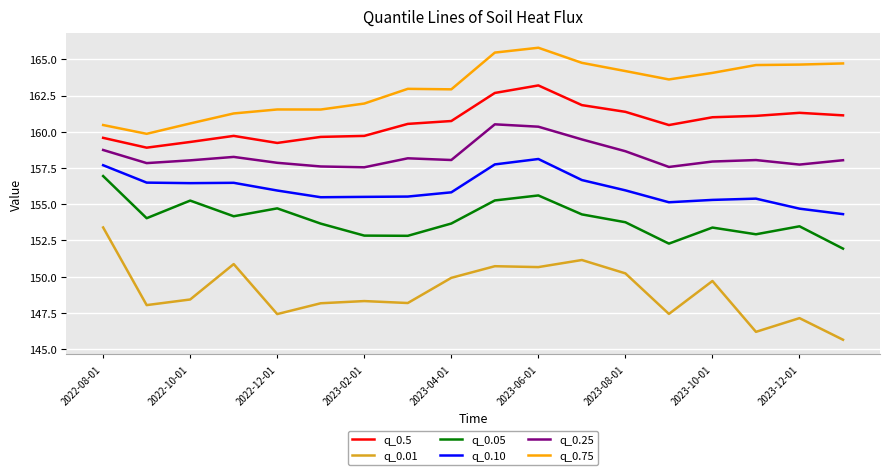

What is the difference between the maximum and minimum values in the q_0.75 series?

5.9